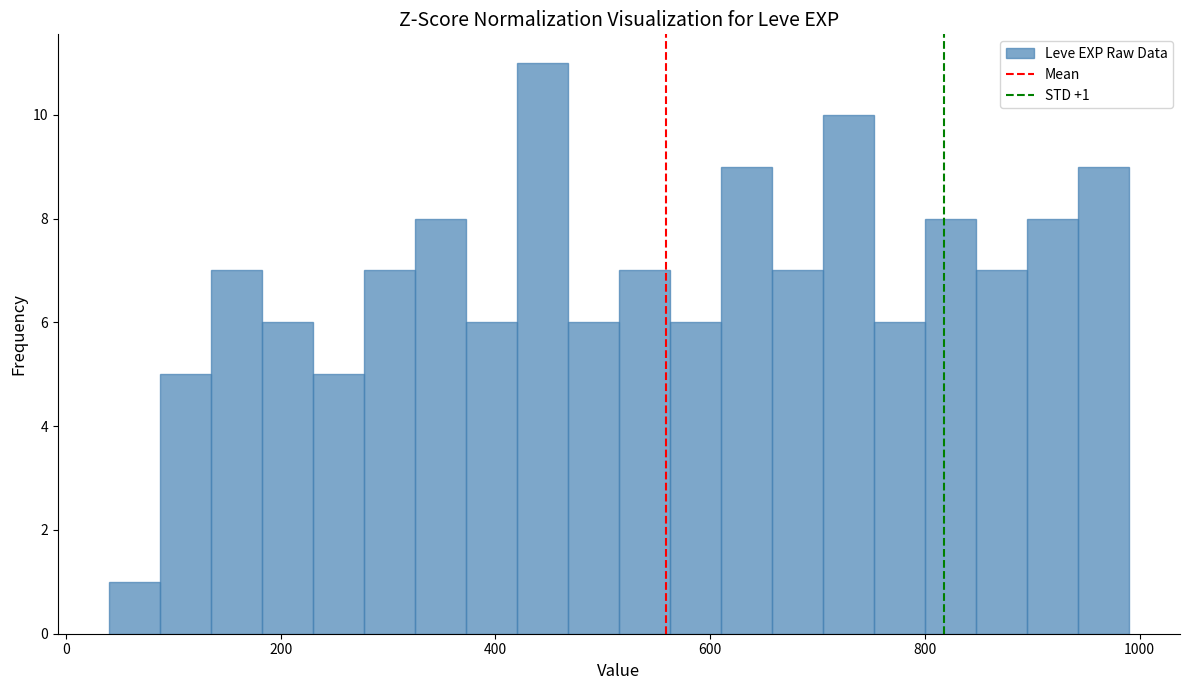

Around what value on the x-axis is the tallest bar? Give the approximate position of its centre, as read against the axis.

440